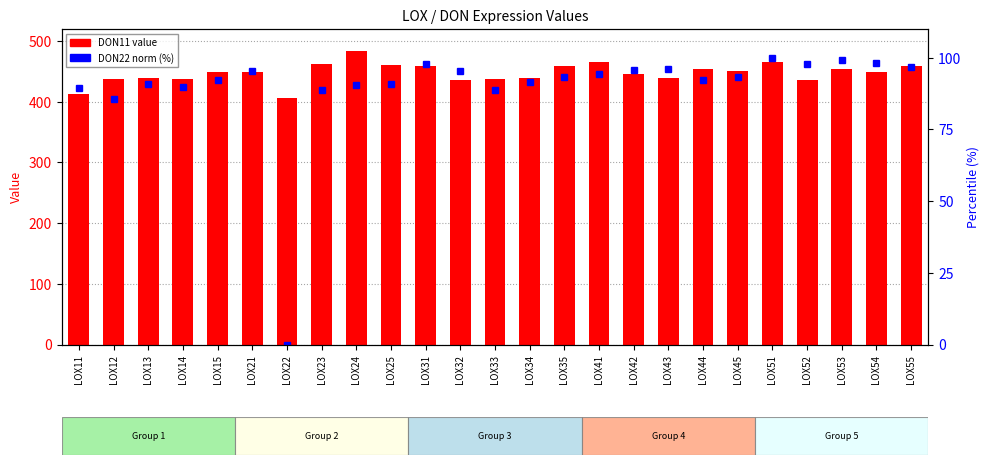

What is the spread (max minus min) of values at LOX45?

358.1